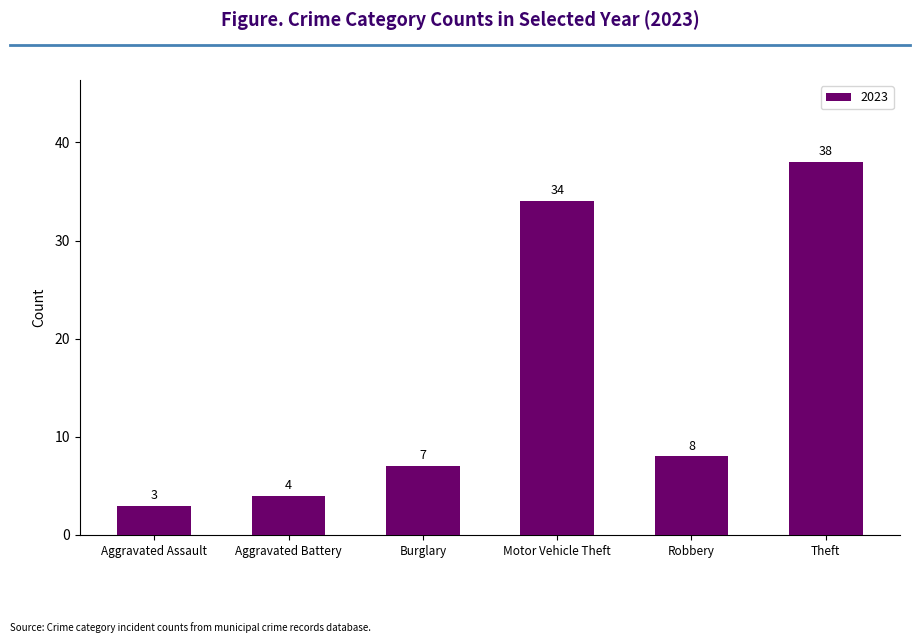

What is the smallest value displayed?

3